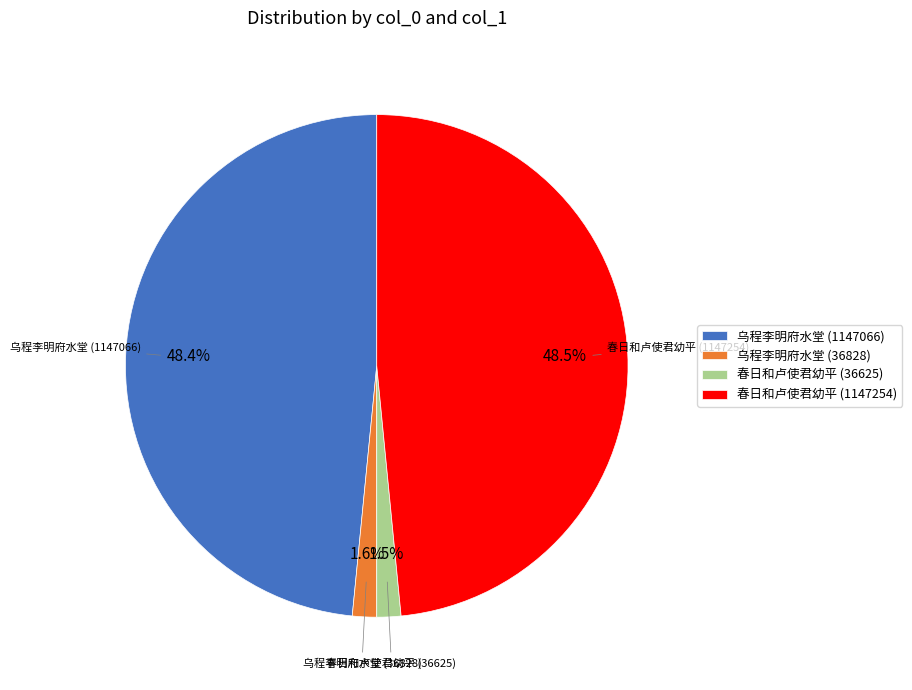

Does 春日和卢使君幼平 (1147254) represent more than half of the total?

No